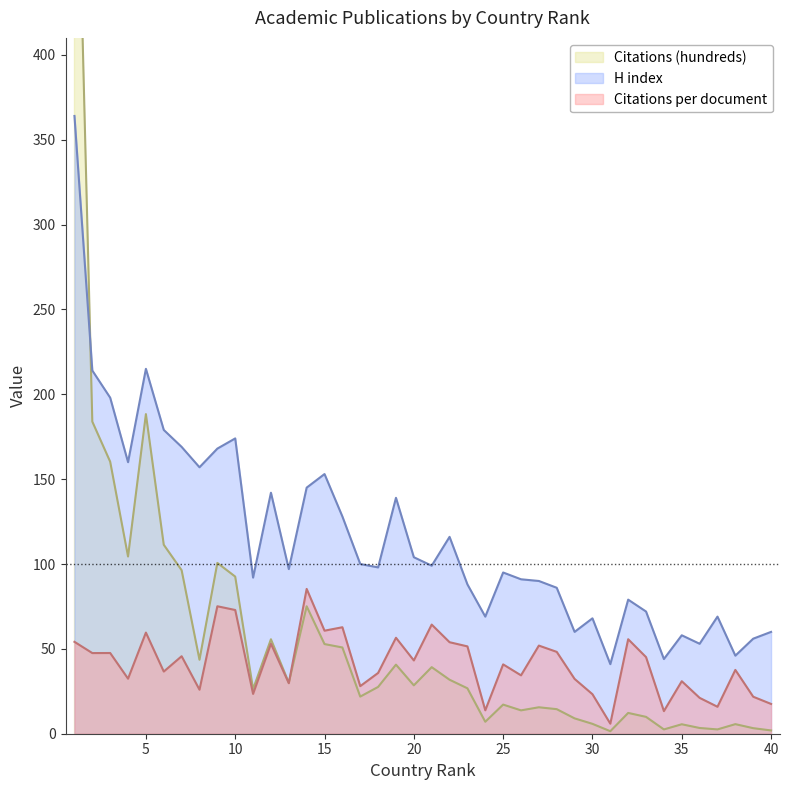

True or false: Citations (hundreds) has more than 2 interior local peaks.

True